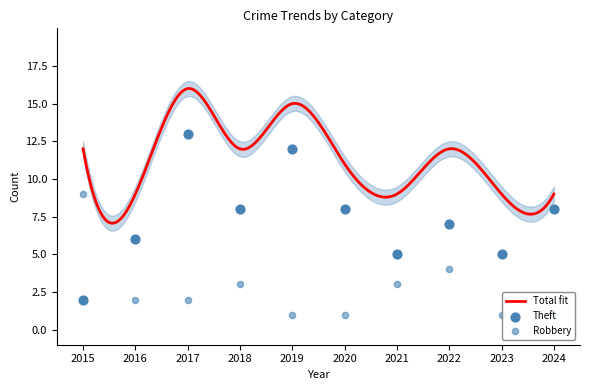

Which series reaches the maximum Y coordinate?

Theft